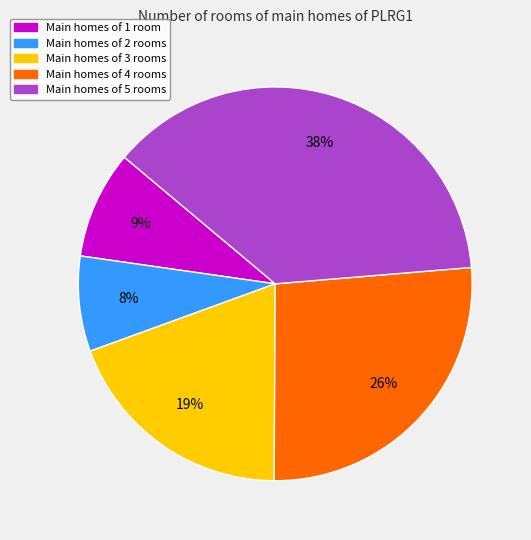

To the nearest percent, what is the difference between the largest and smallest slice percentages?

30%